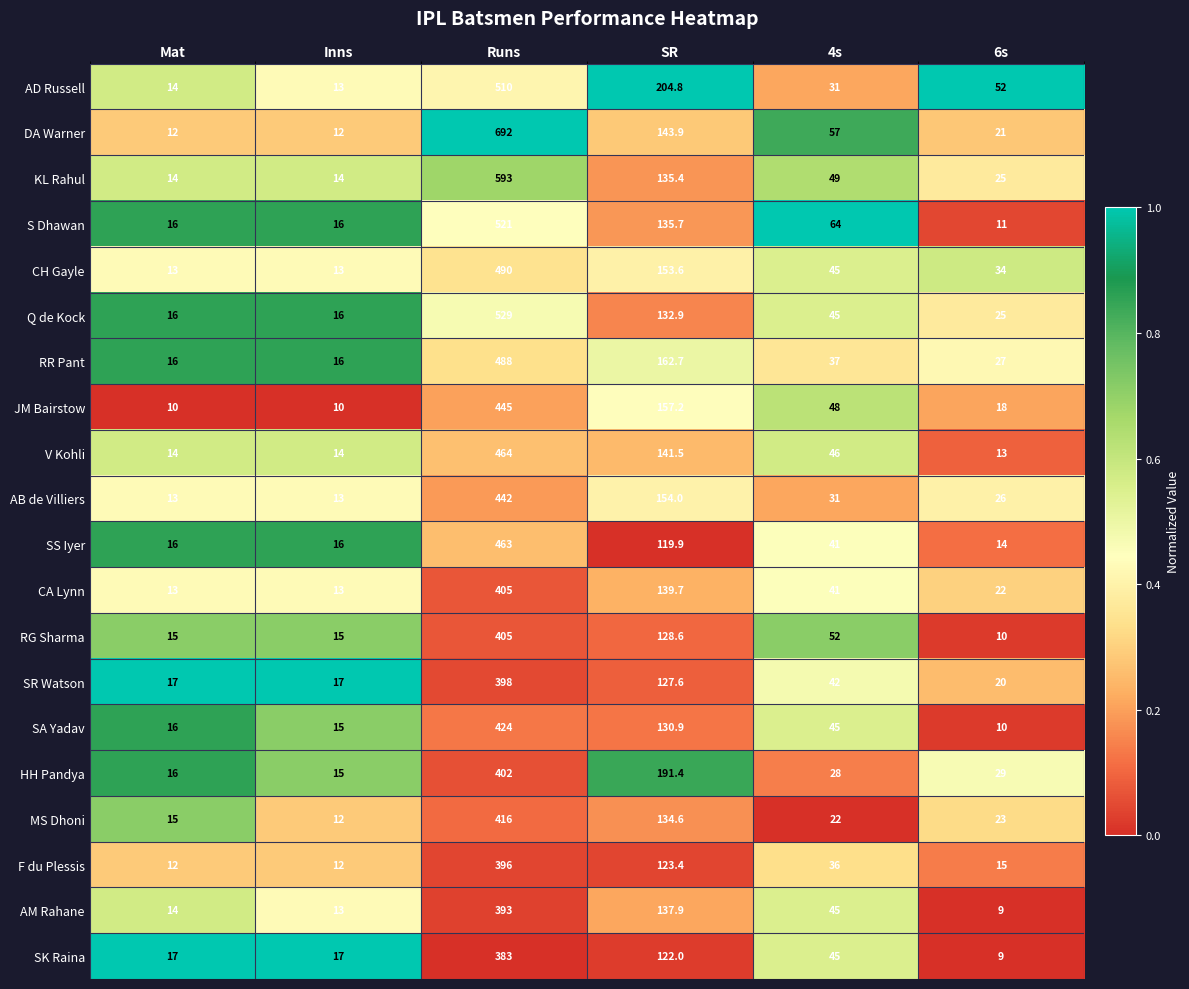

What is the average value of the CA Lynn series?

105.6